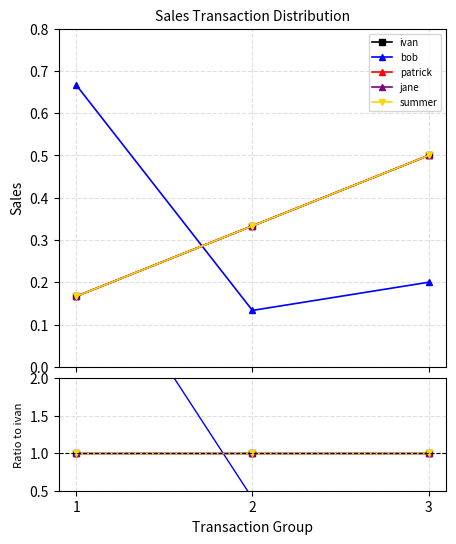

The jane series shows 1.0 at 1. True or false?

True